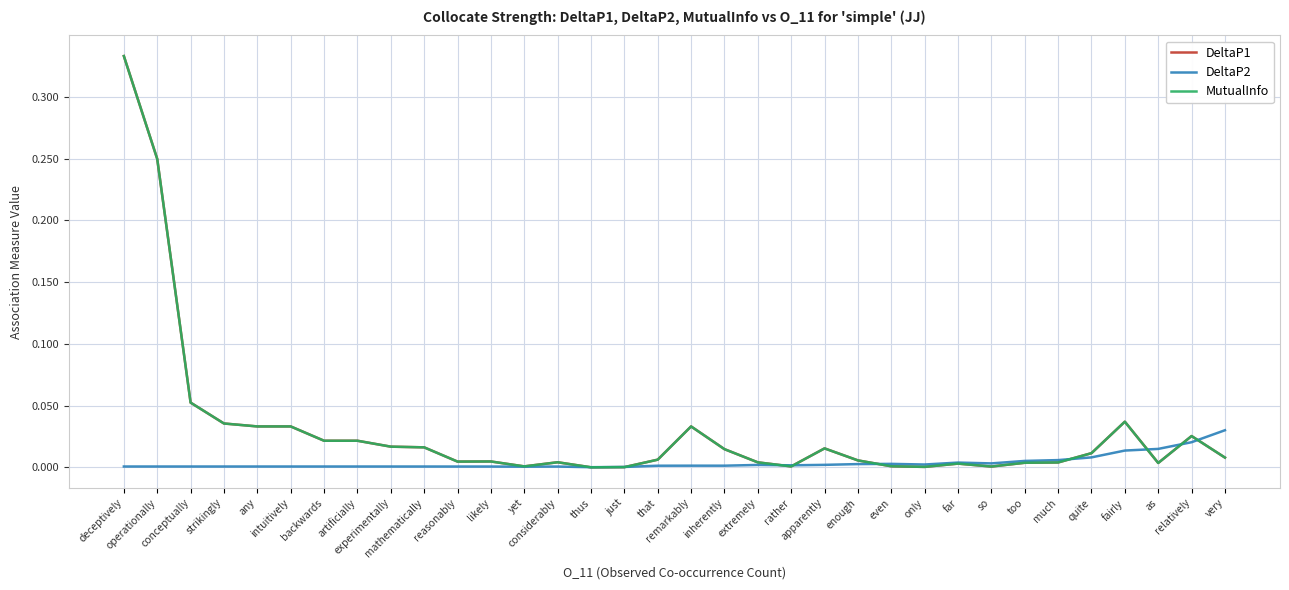

Does the chart have visible grid lines?

Yes